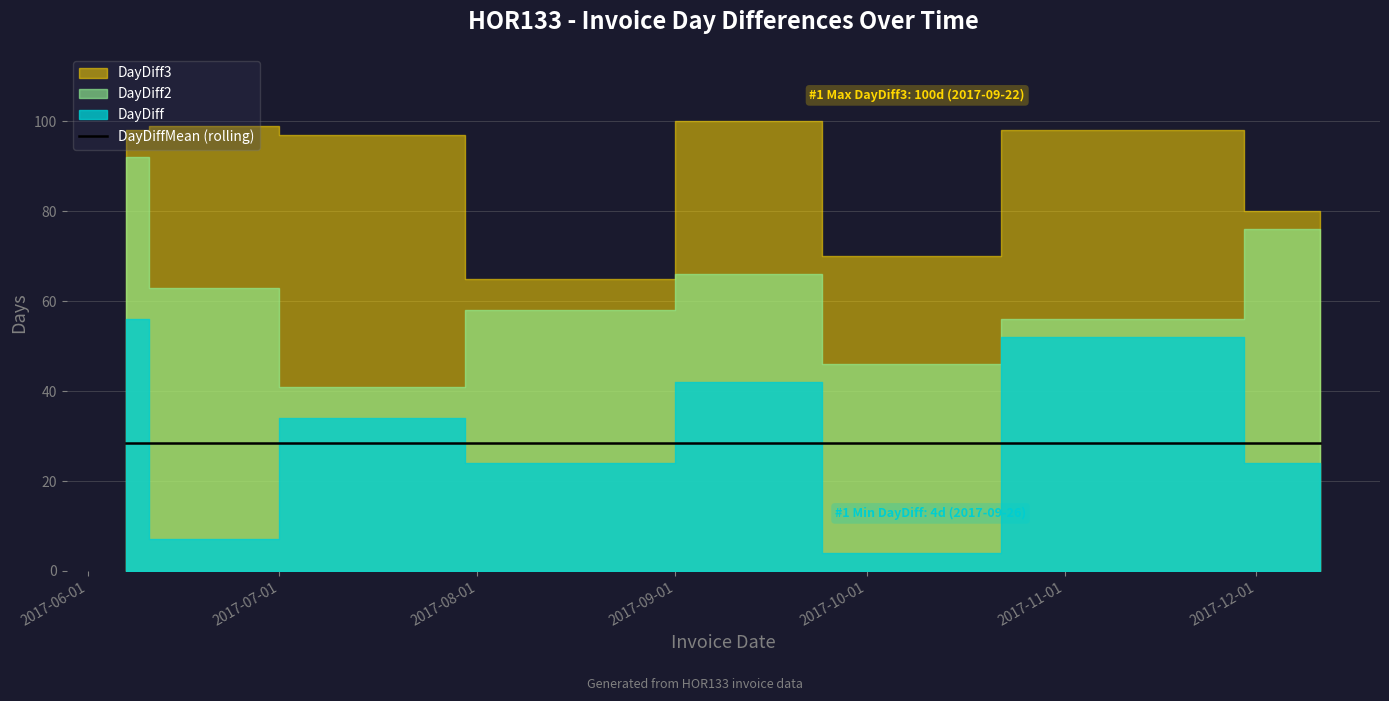

List the series in order of their peak value, highest first.

DayDiff3, DayDiff2, DayDiff, DayDiffMean